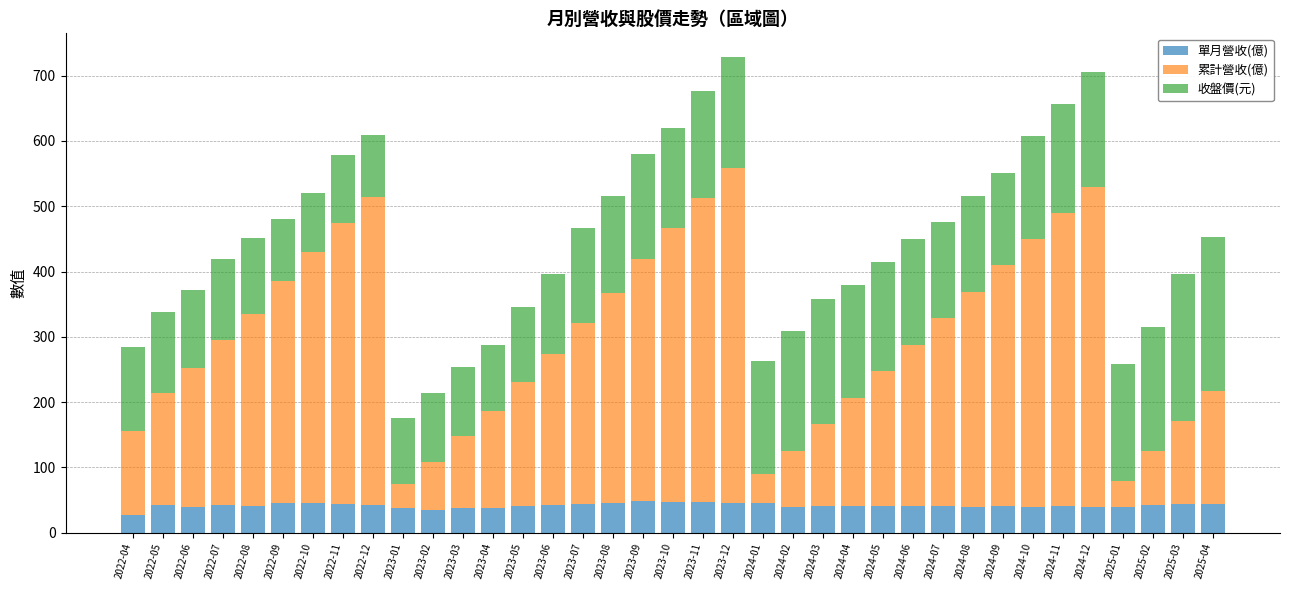

How many bars are there in total?

37